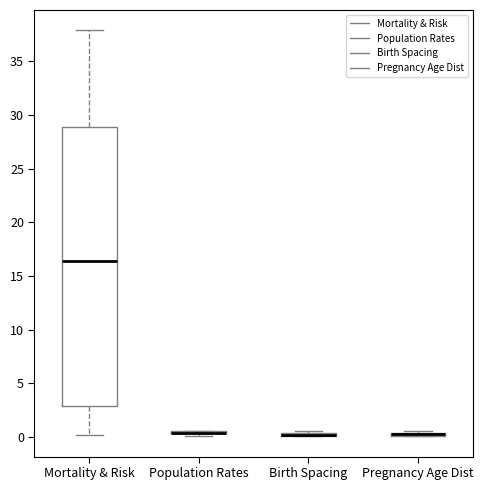

Which box is the tallest, from its lower edge to its upper edge?

Mortality & Risk